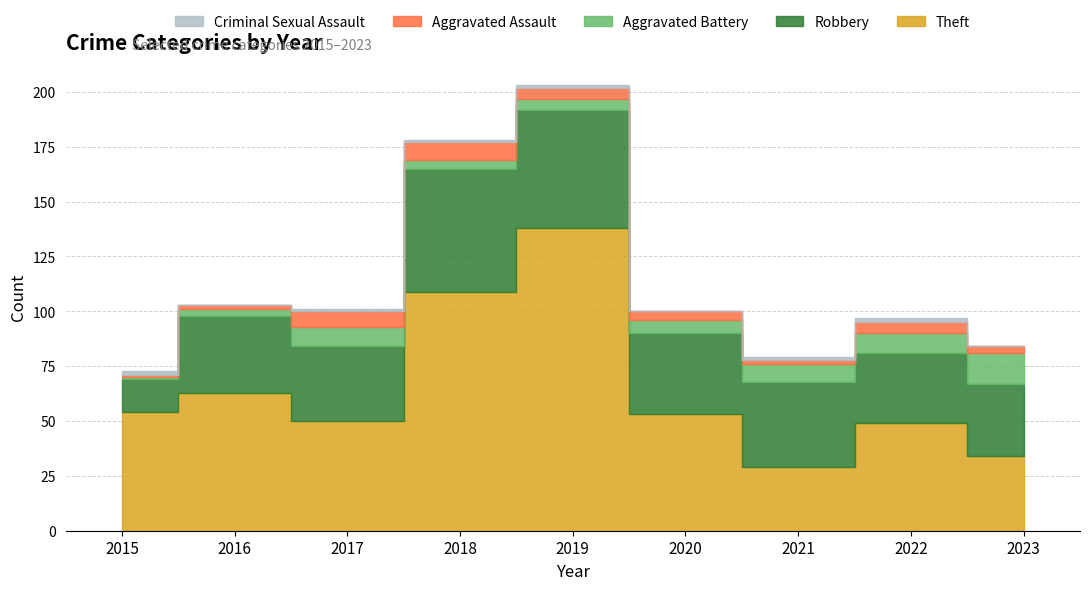

Between 2020 and 2015, which is larger?

2015